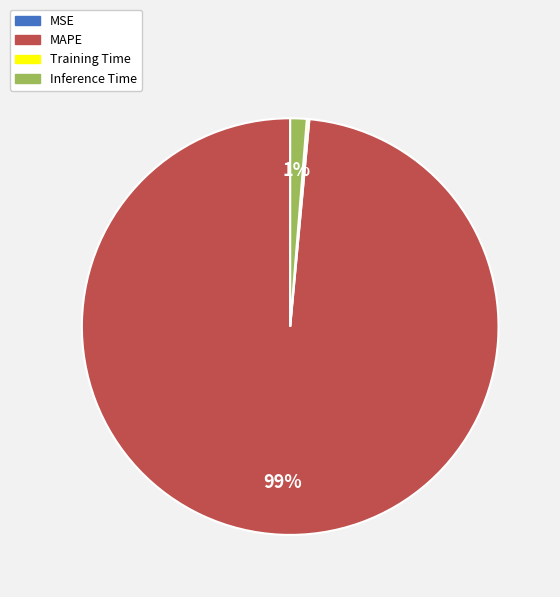

To the nearest percent, what is the average slice percentage?

25%